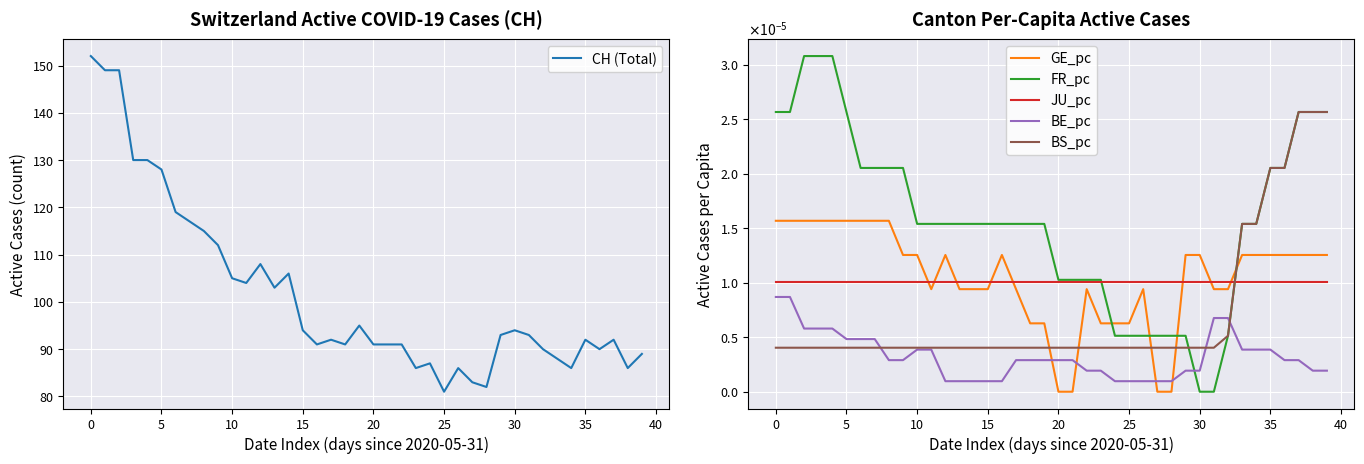

At 35, list the series in order from largest to smallest.

CH (Total), FR_pc, GE_pc, JU_pc, BS_pc, BE_pc